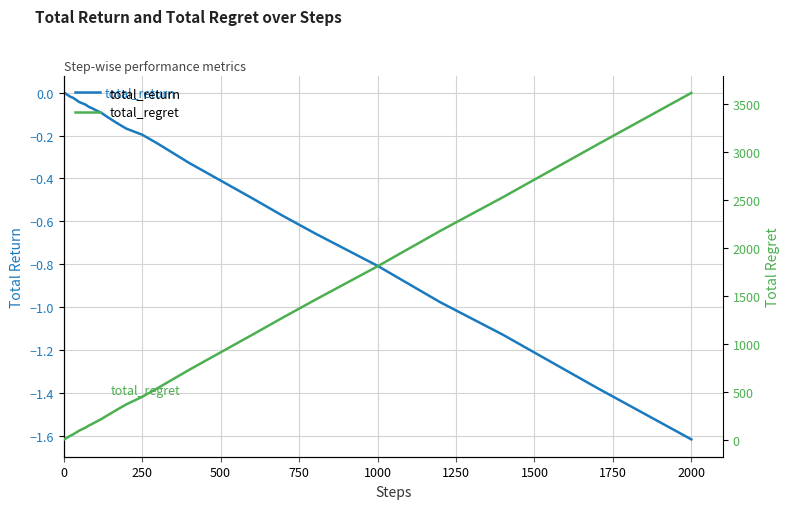

What is the highest value of the total_regret series?

3618.0